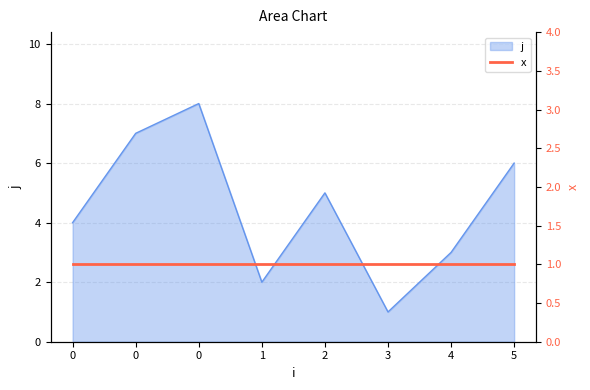

Reading left to right, extract all data points from this chart.

0=4	0=7	0=8	1=2	2=5	3=1	4=3	5=6